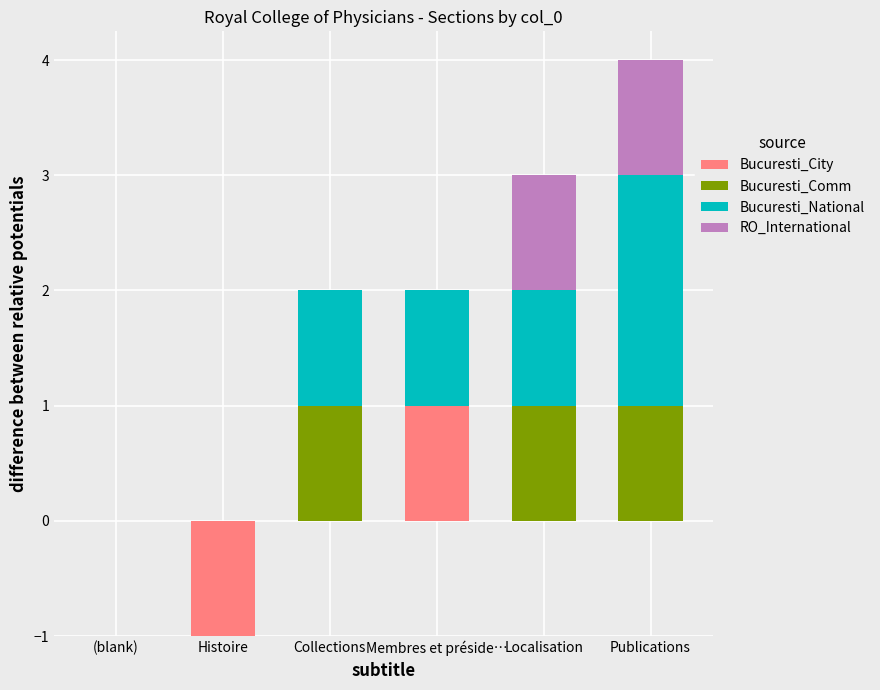

Rank the series by their maximum value, from highest to lowest.

Bucuresti_National, Bucuresti_City, Bucuresti_Comm, RO_International